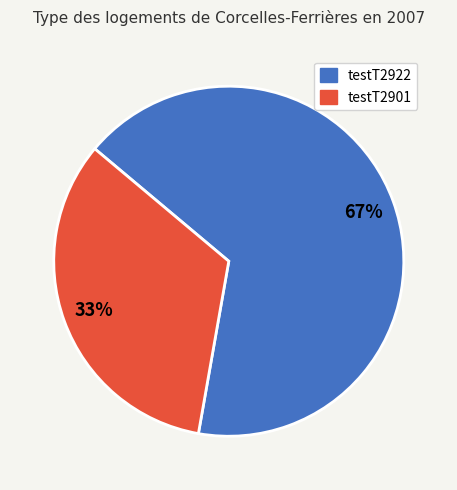

Combined, do testT2901 and testT2922 account for over 50%?

Yes